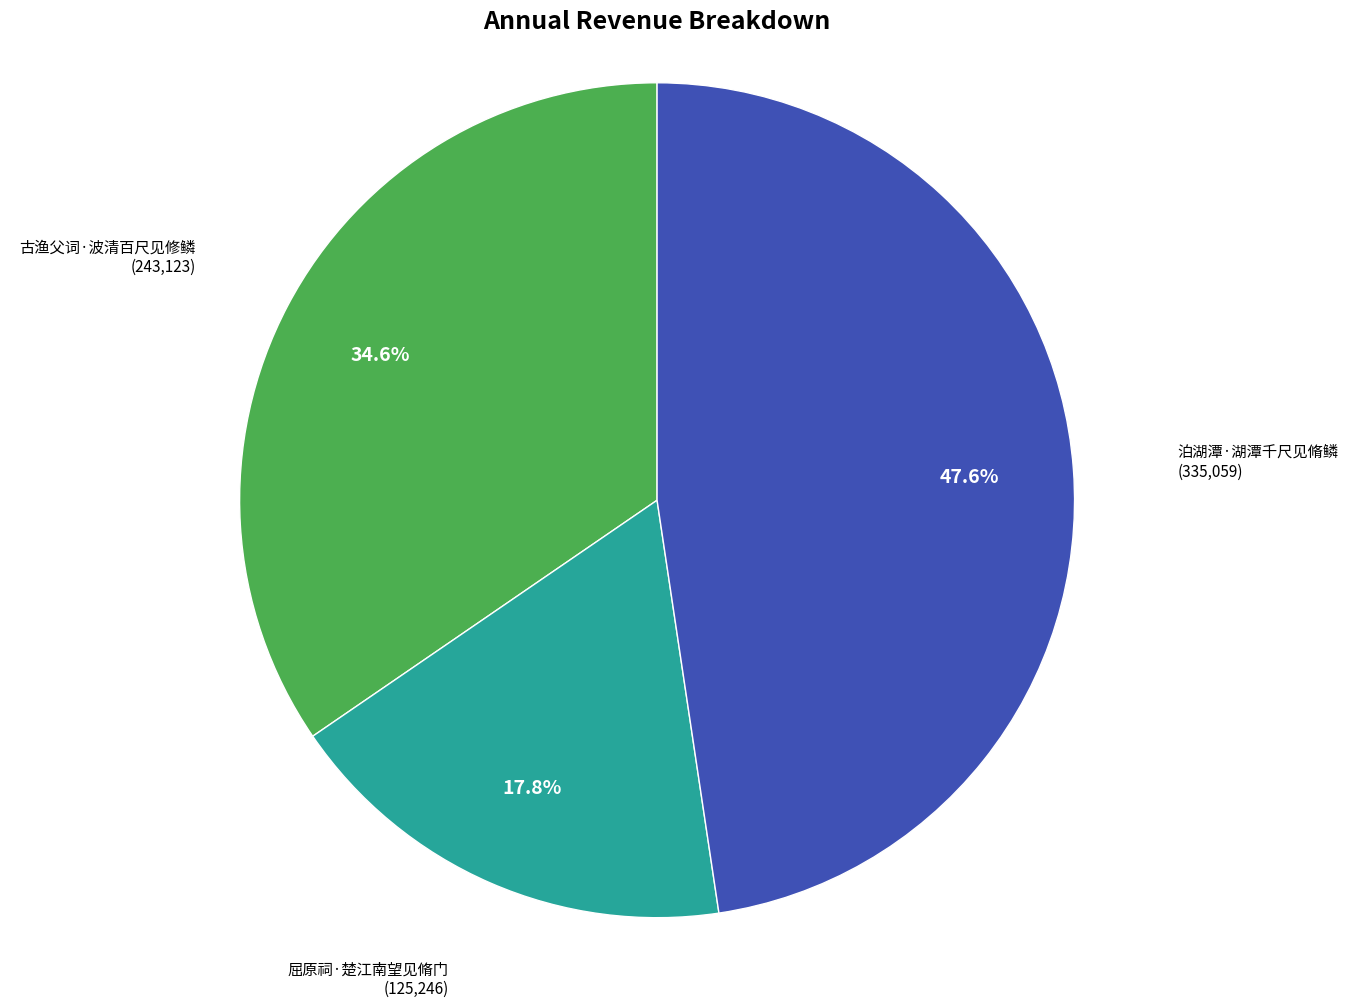

How many segments does this pie chart have?

3